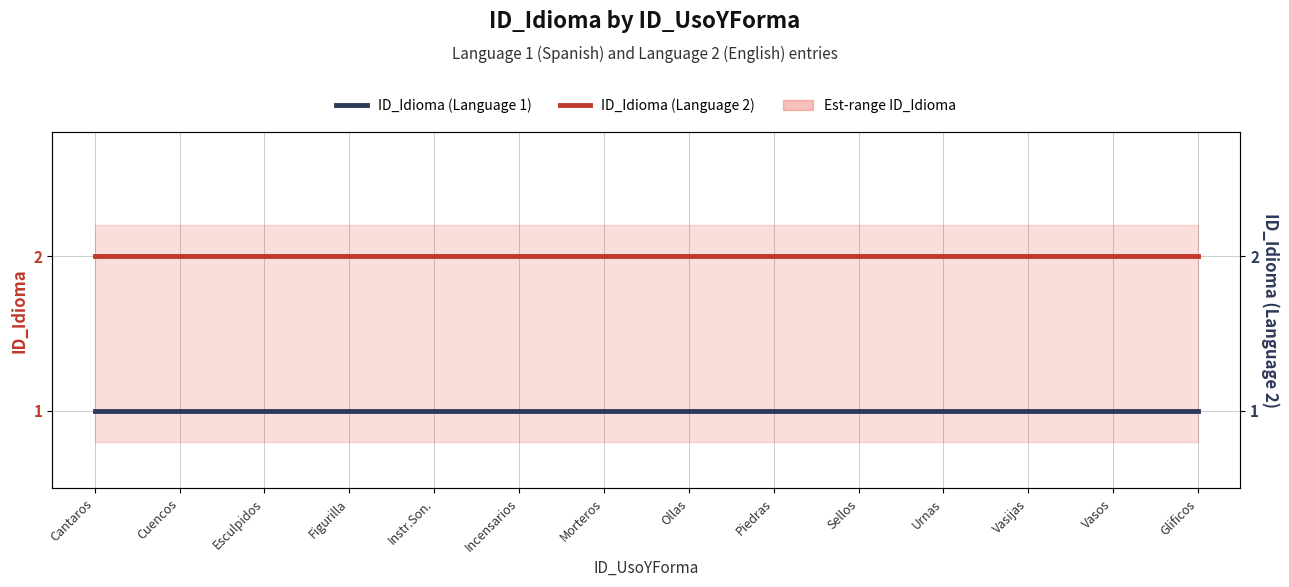

List the series in order of their overall mean, lowest first.

ID_Idioma (Language 1), ID_Idioma (Language 2)